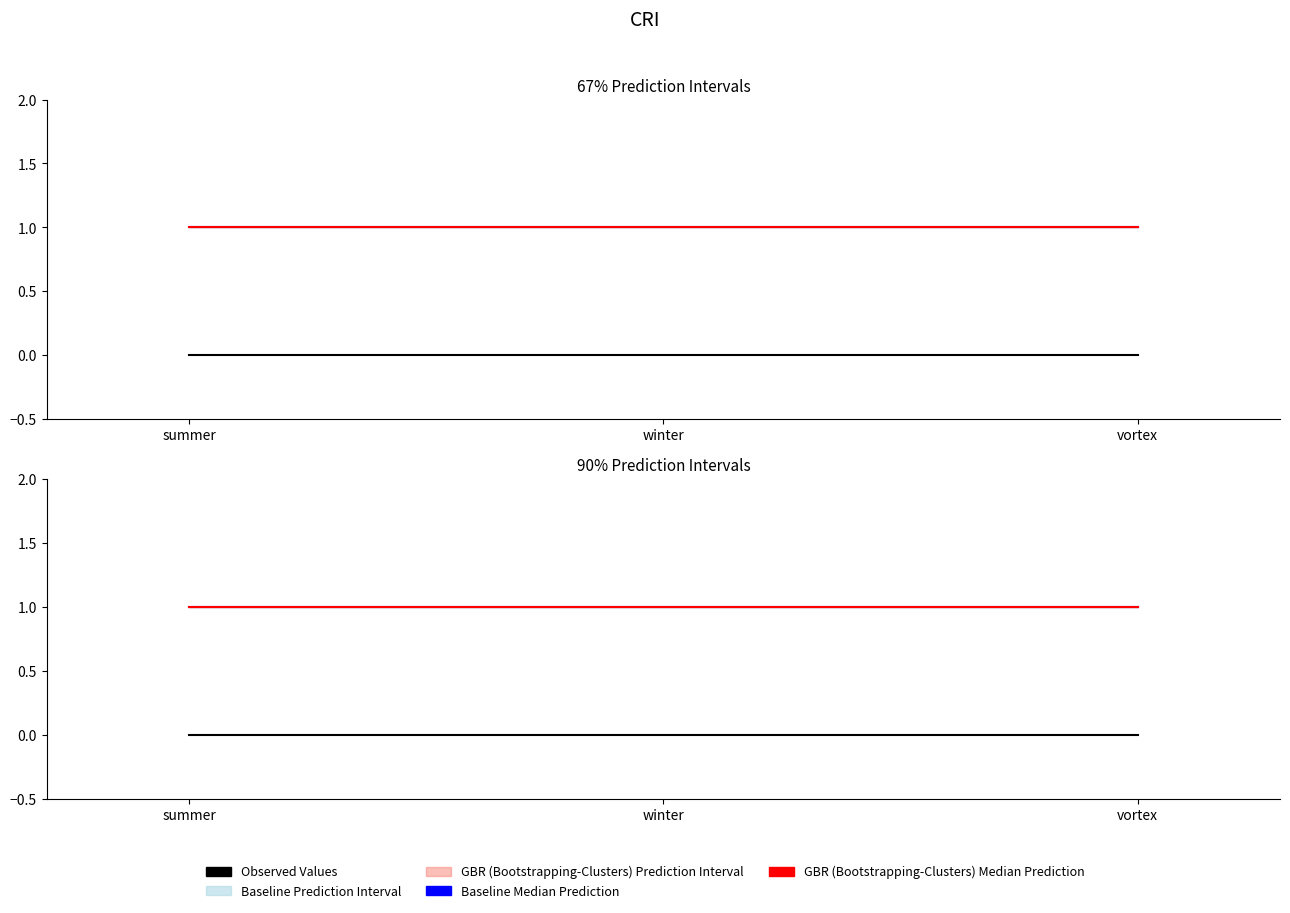

At how many categories does at least one series exceed 0?

3